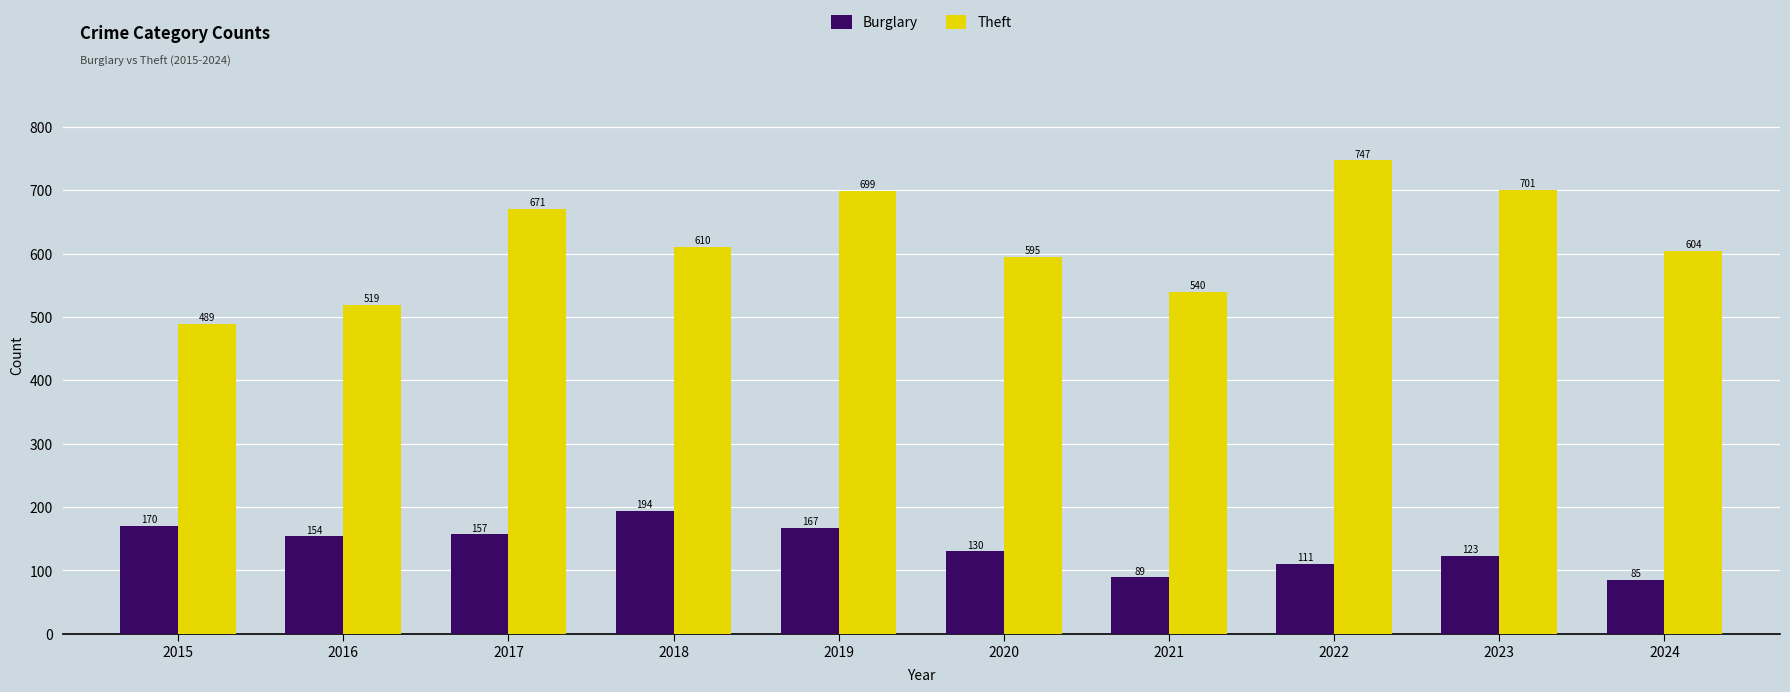

What is the difference between the Burglary values at 2021 and 2018?

105